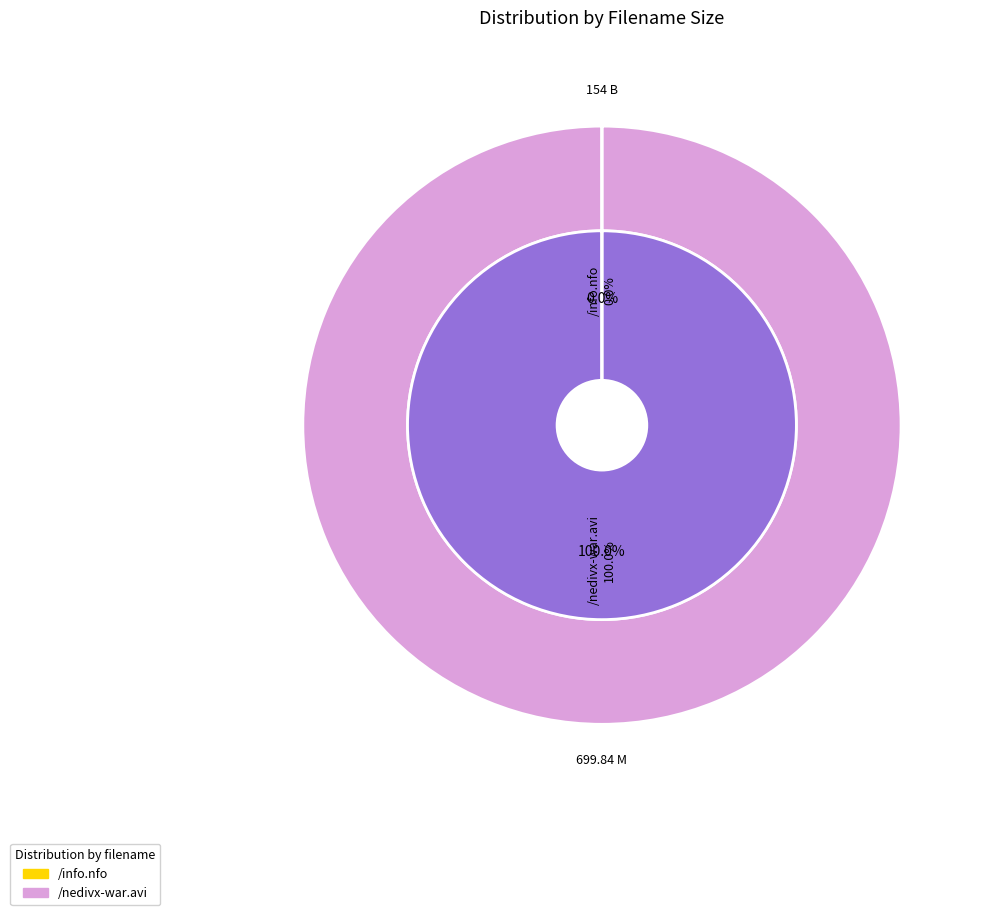

Which slice is the smallest?

/info.nfo